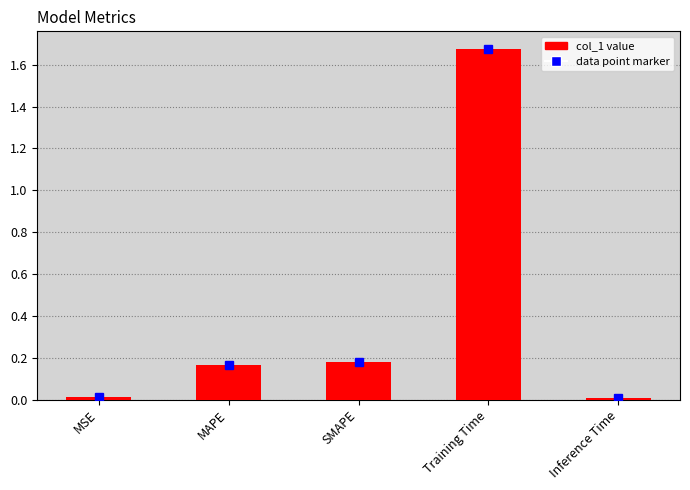

What is the sum of all values?

2.0